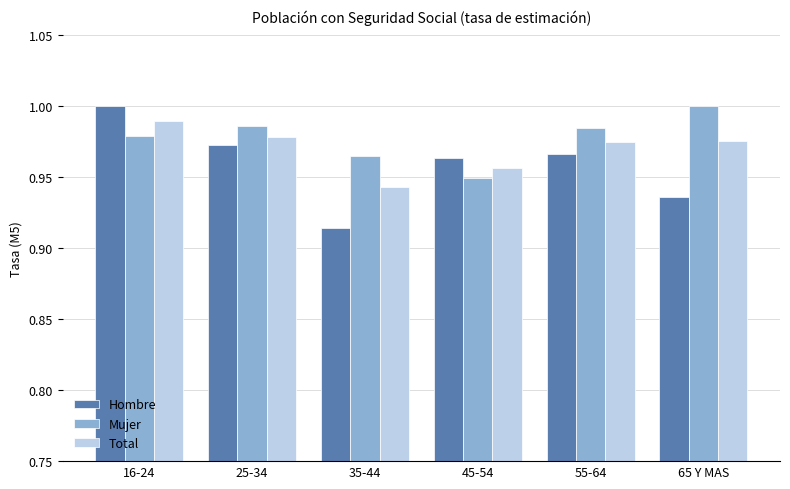

What is the label of the 2nd bar from the right?

55-64